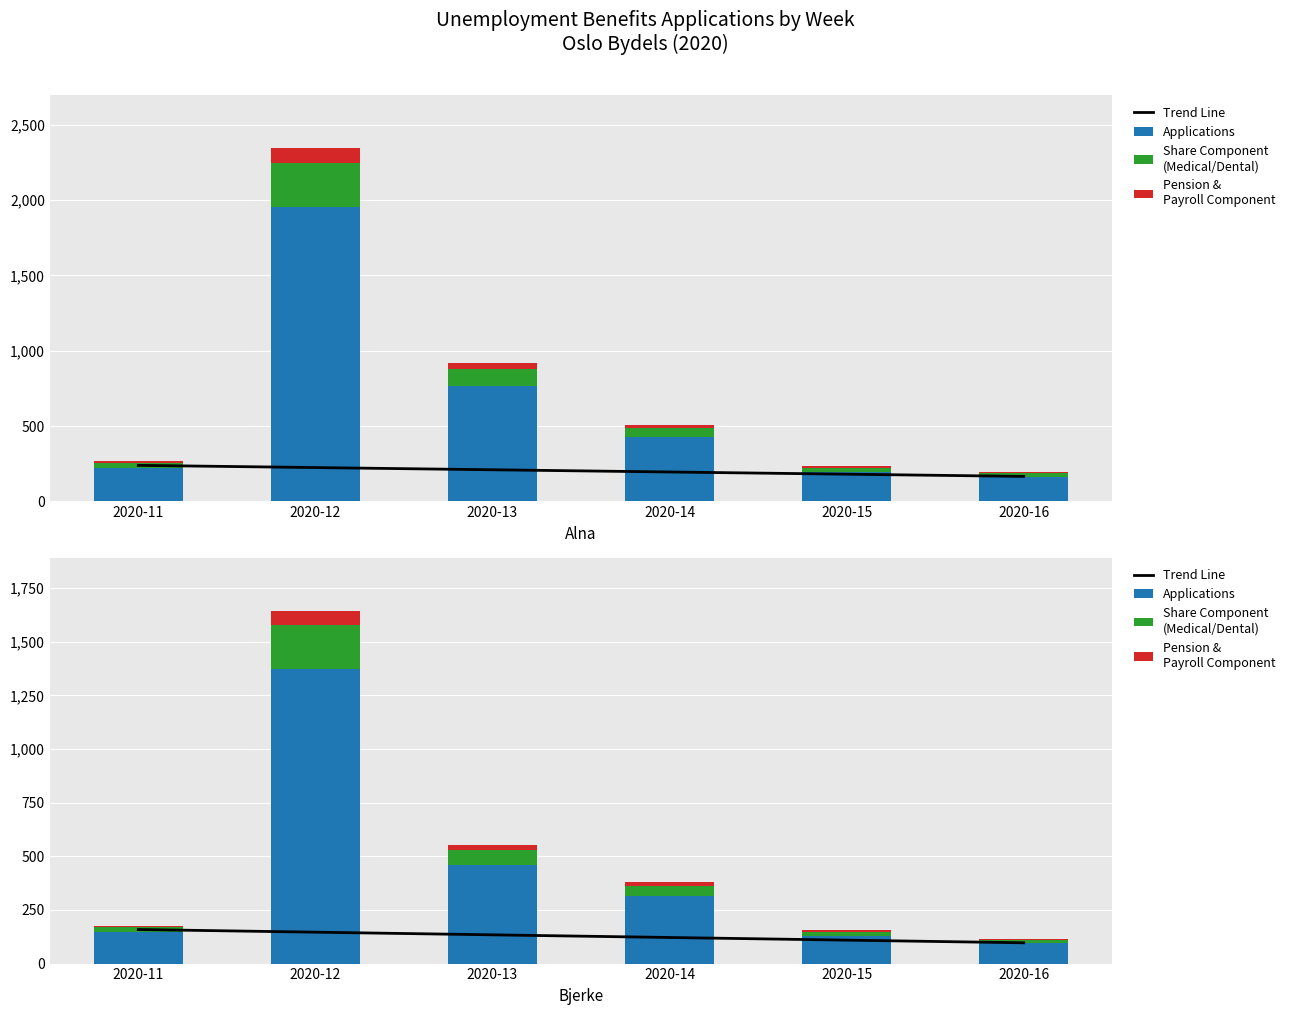

Rank the series at 2020-14 from highest to lowest value.

Applications, Trend Line, Share Component
(Medical/Dental), Pension &
Payroll Component